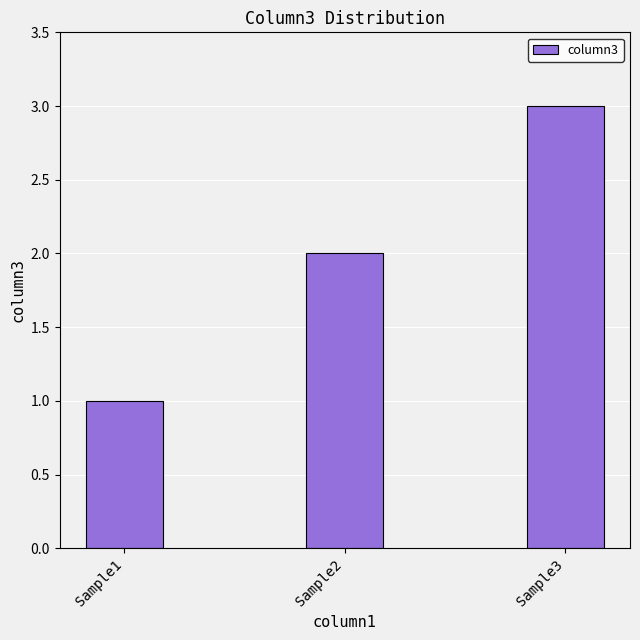

The chart shows a value of 4 at Sample3. True or false?

False